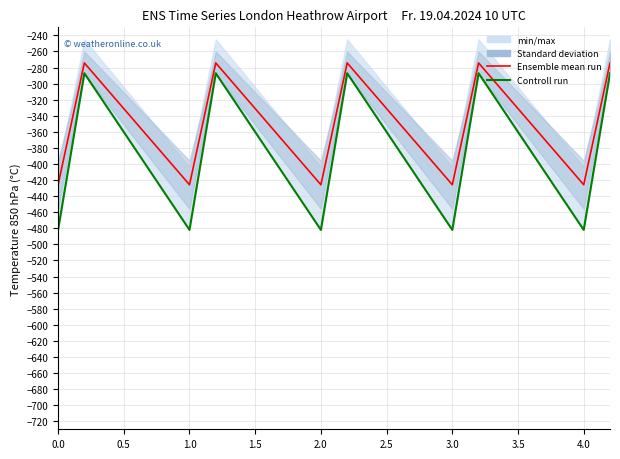

Which series has the largest total across all categories?

Ensemble mean run